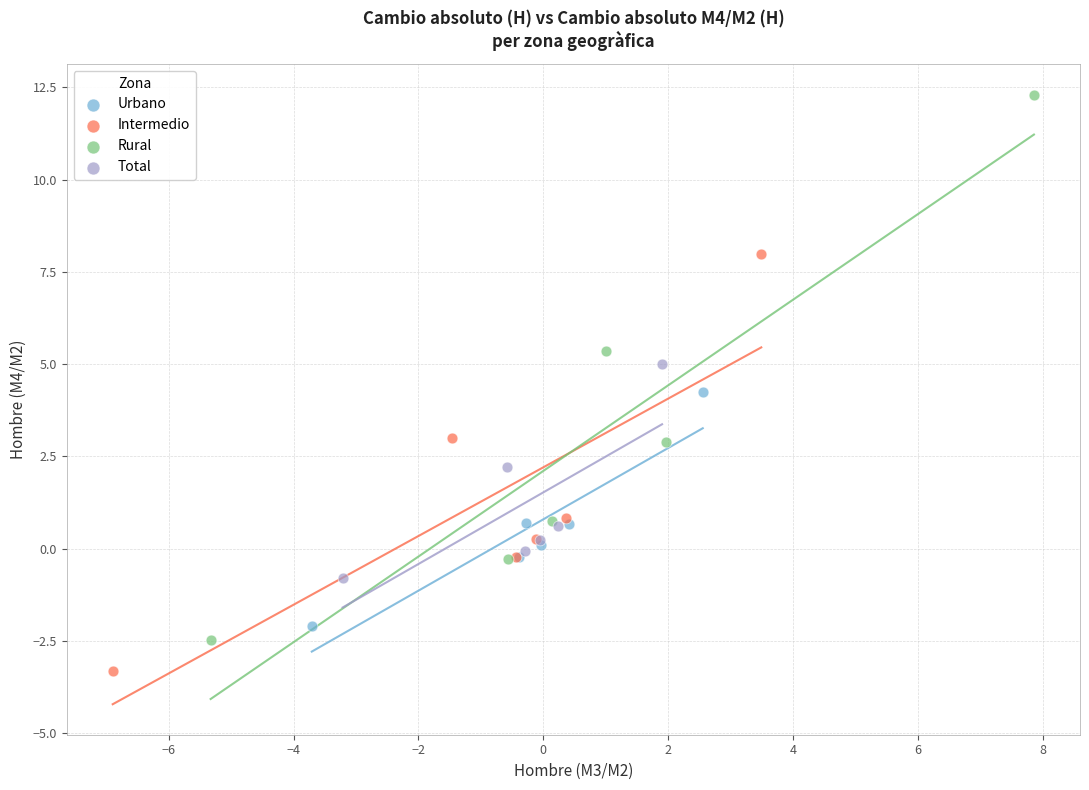

Which series has the widest spread of Y values?

Rural